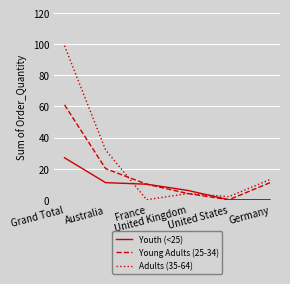

List the labels in order of Young Adults (25-34) value, largest first.

Grand Total, Australia, Germany, France, United Kingdom, United States